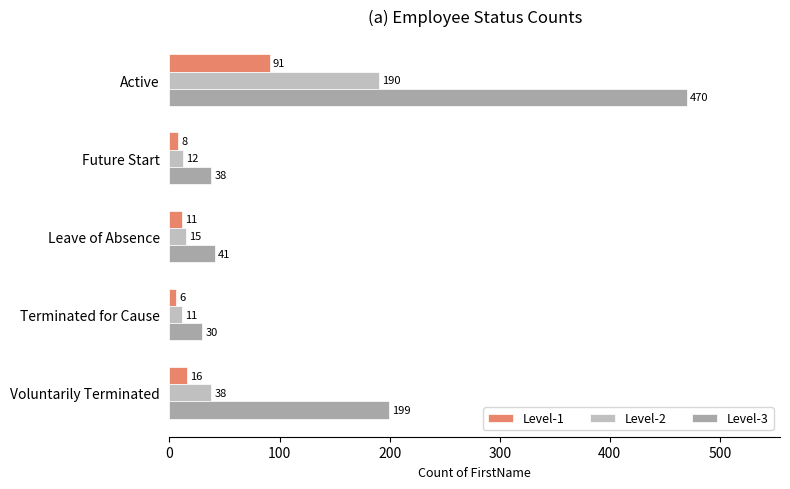

What is the spread (max minus min) of values at Terminated for Cause?

24